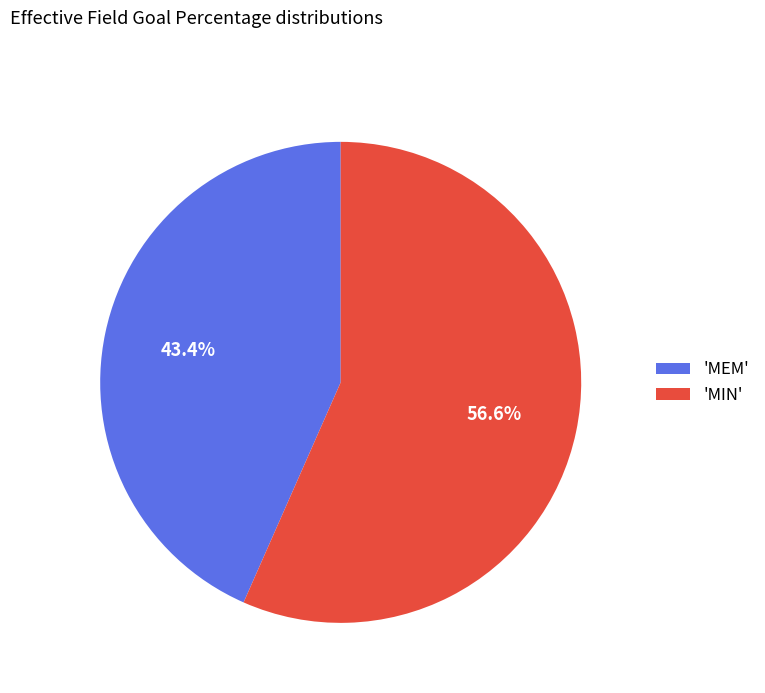

What is the largest slice in the pie chart?

'MIN'